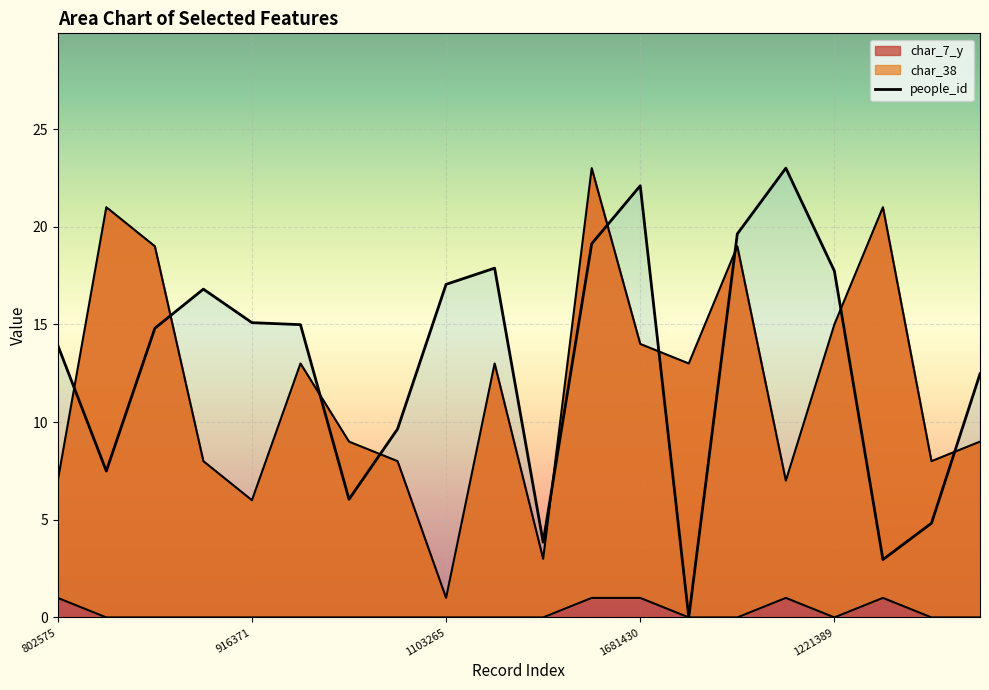

What are all the series names shown in the legend?

people_id, char_38, char_7_y